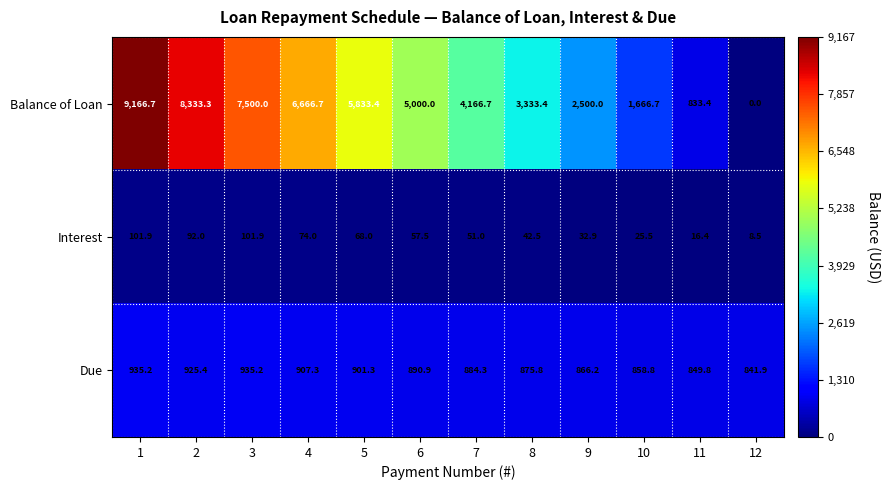

Which series has the largest total across all categories?

Balance of Loan